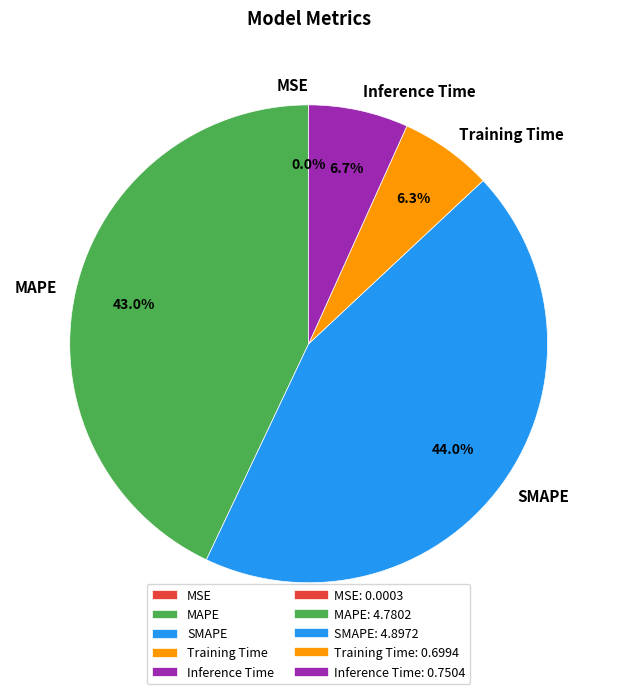

To the nearest percent, what is the difference between the largest and smallest slice percentages?

44%